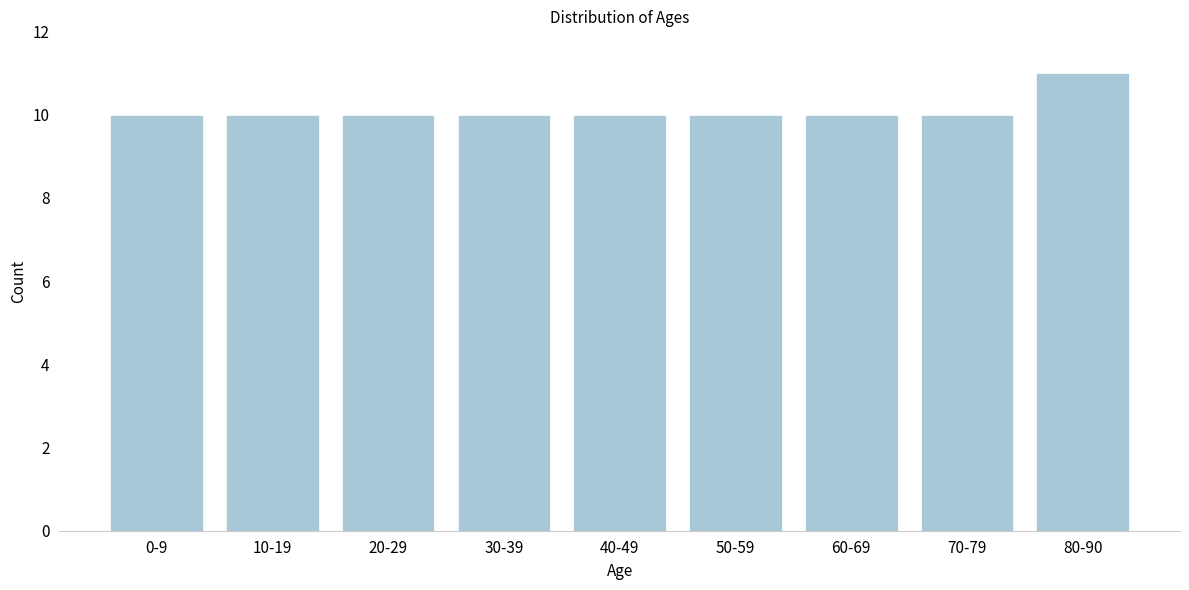

Reading left to right, extract all data points from this chart.

0-9=10	10-19=10	20-29=10	30-39=10	40-49=10	50-59=10	60-69=10	70-79=10	80-90=11